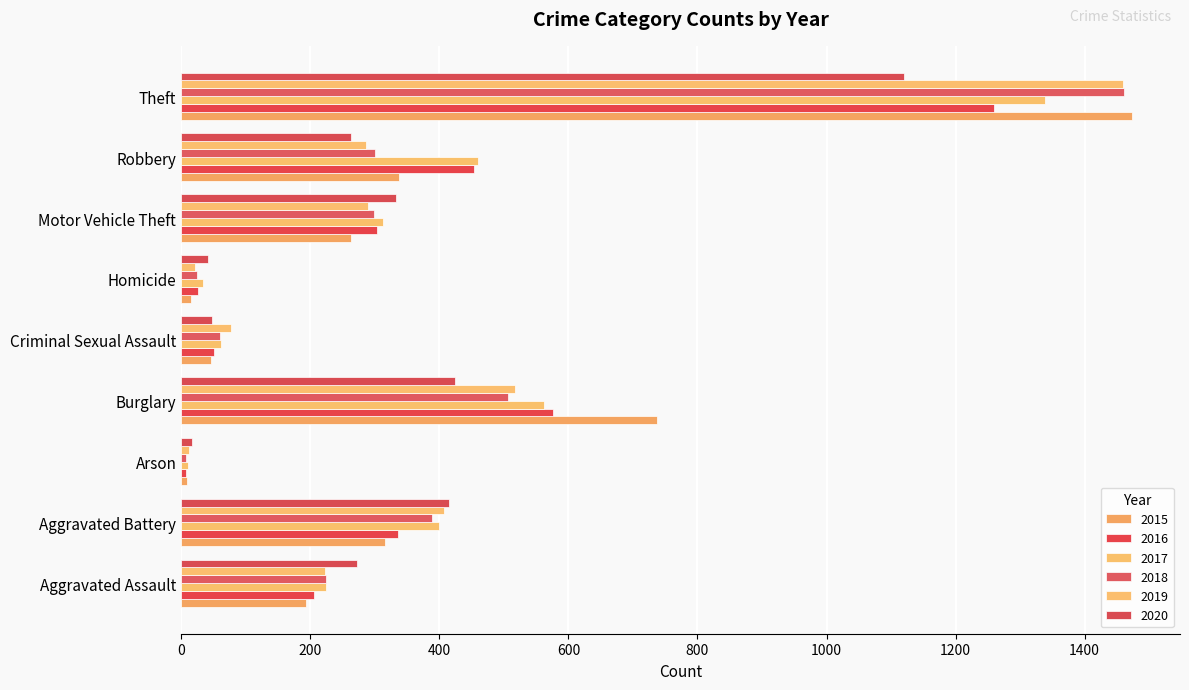

Count the number of data series in this chart.

6